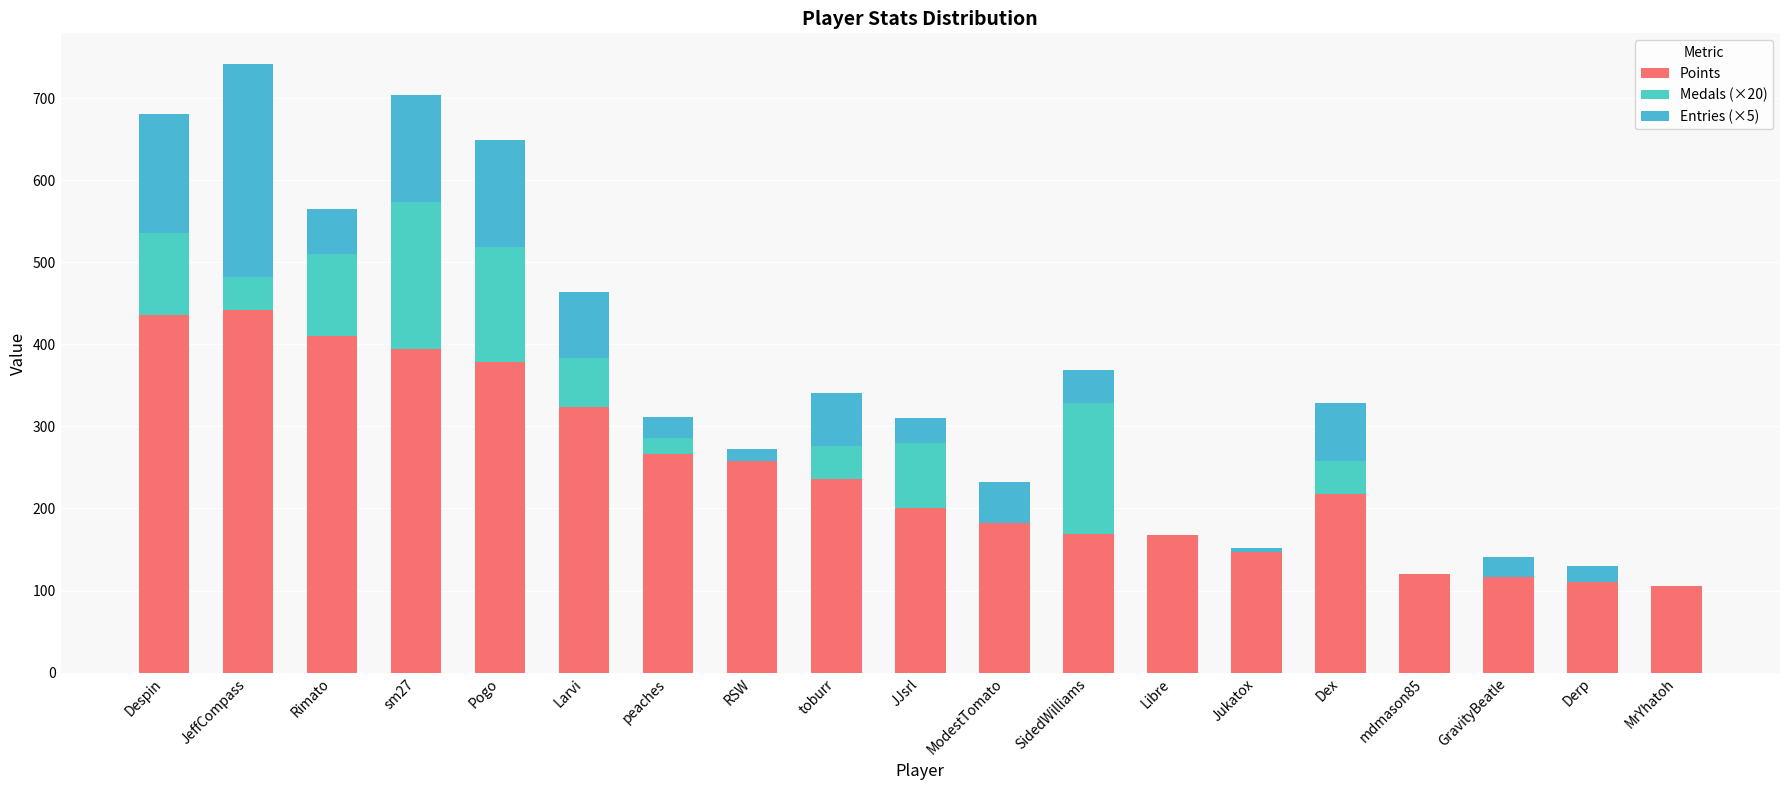

Rank the series at SidedWilliams from lowest to highest value.

Entries (×5), Medals (×20), Points